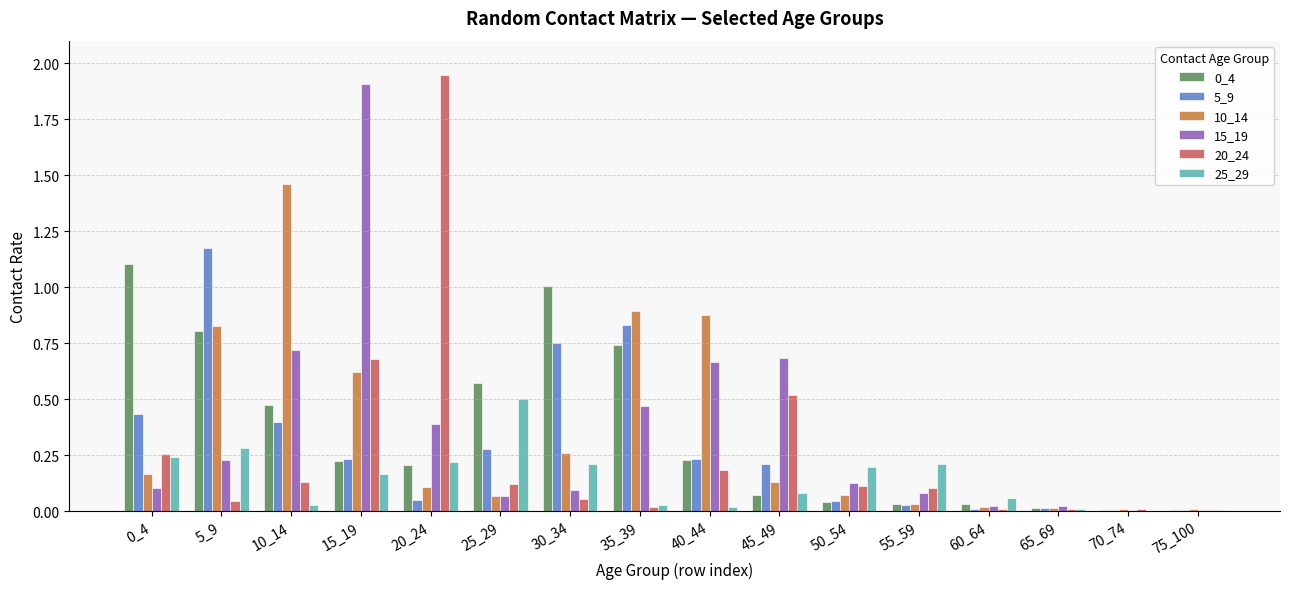

What is the total value across all series at 15_19?

3.8